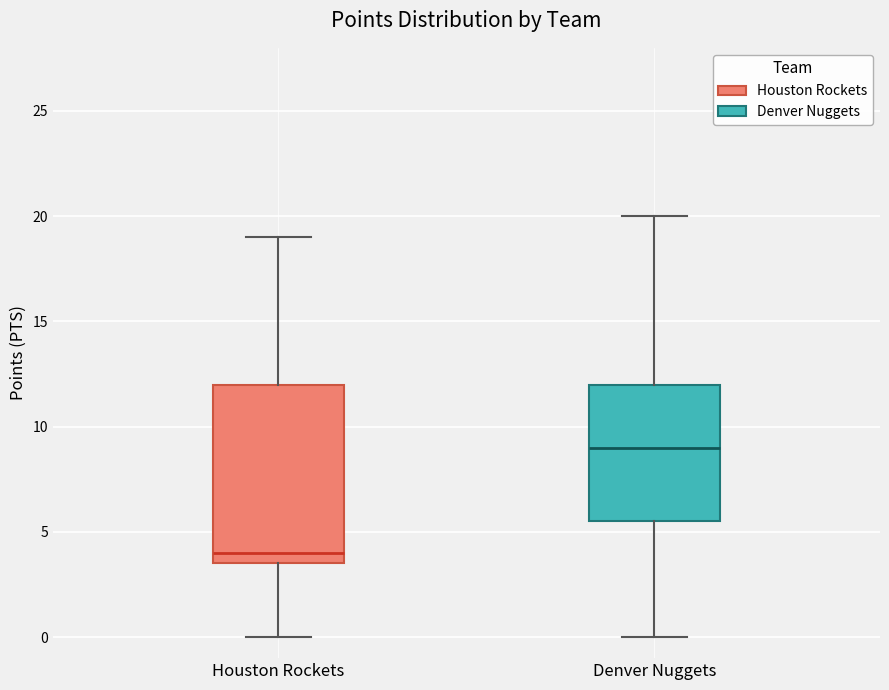

Which box's median line is the highest?

Denver Nuggets